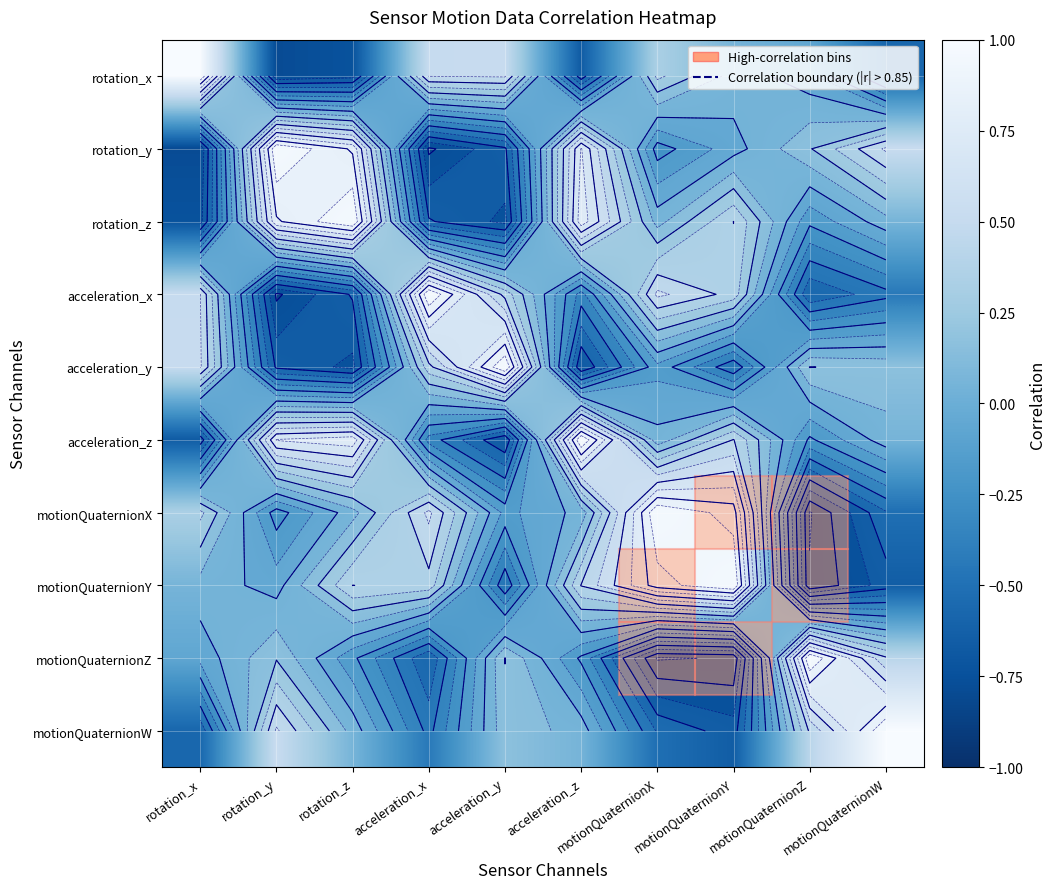

Is the value of motionQuaternionY at acceleration_x greater than the value of motionQuaternionZ at acceleration_z?

Yes